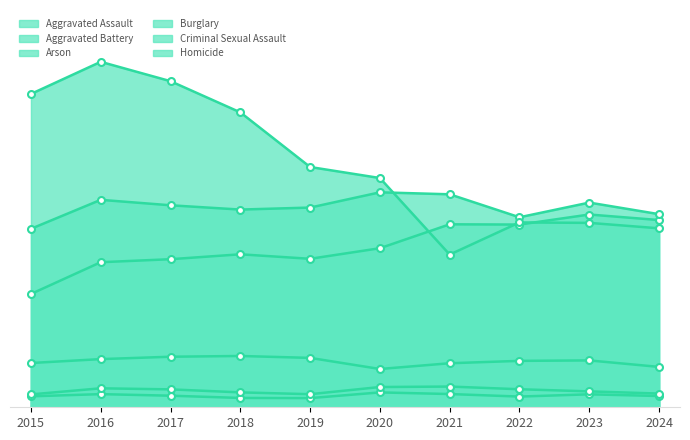

Which category has the lowest value in the Arson series?

2019